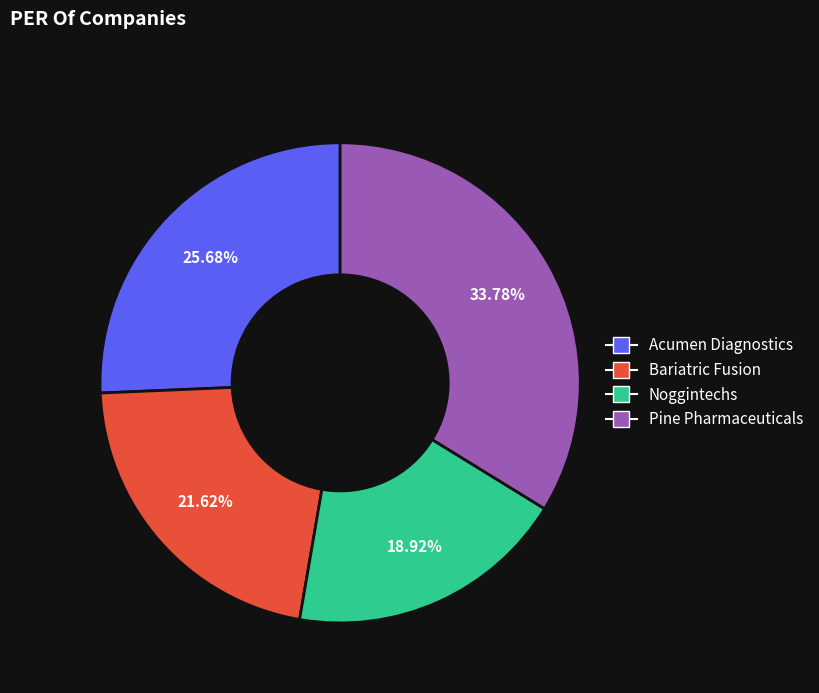

What percentage do Bariatric Fusion and Acumen Diagnostics together represent?

47.3%